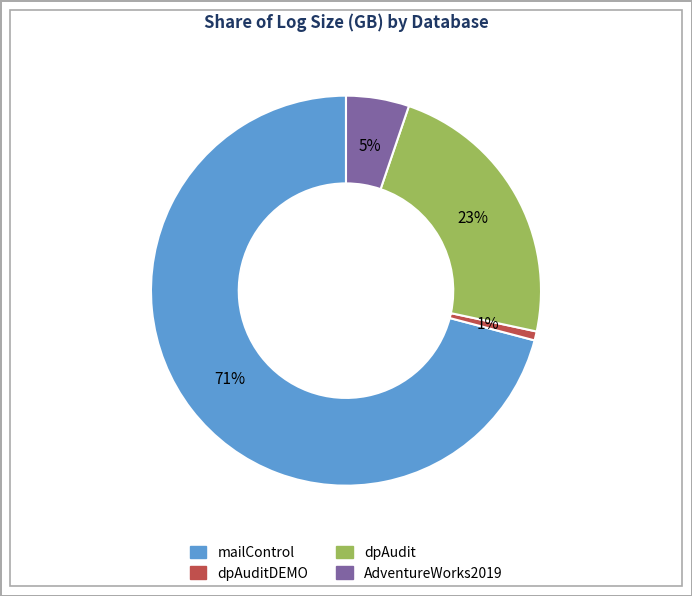

To the nearest percent, what is the difference between the largest and smallest slice percentages?

70%